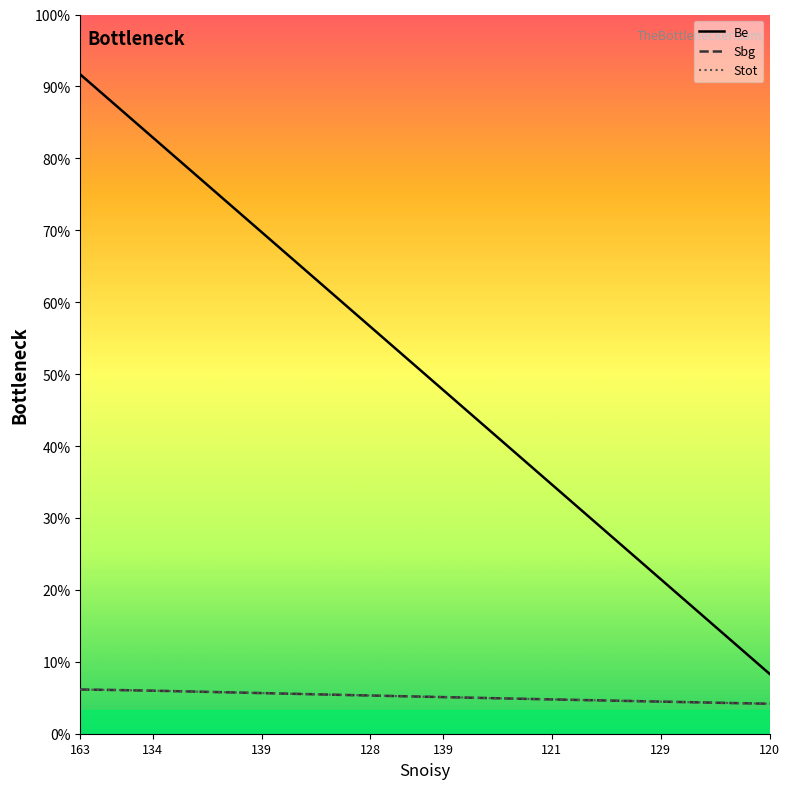

Where does the Stot series first go above 31?

163